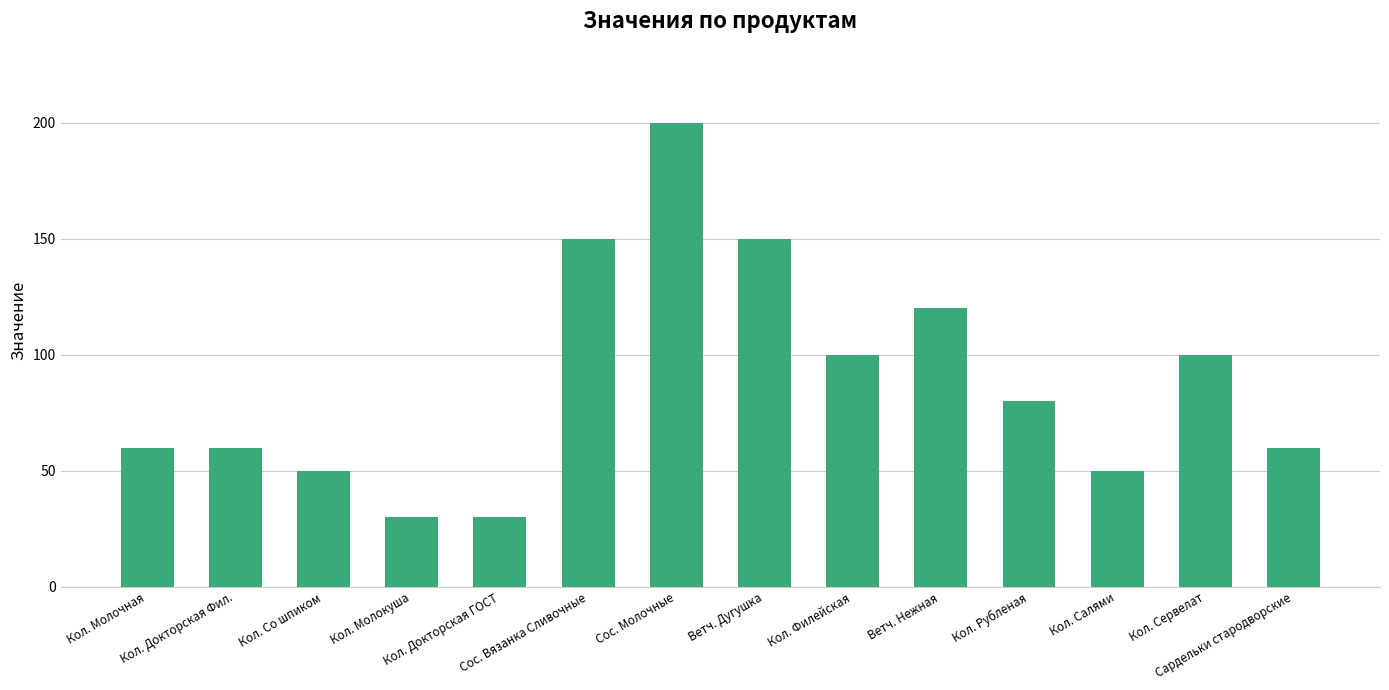

The value at Кол. Со шпиком is 50. True or false?

True